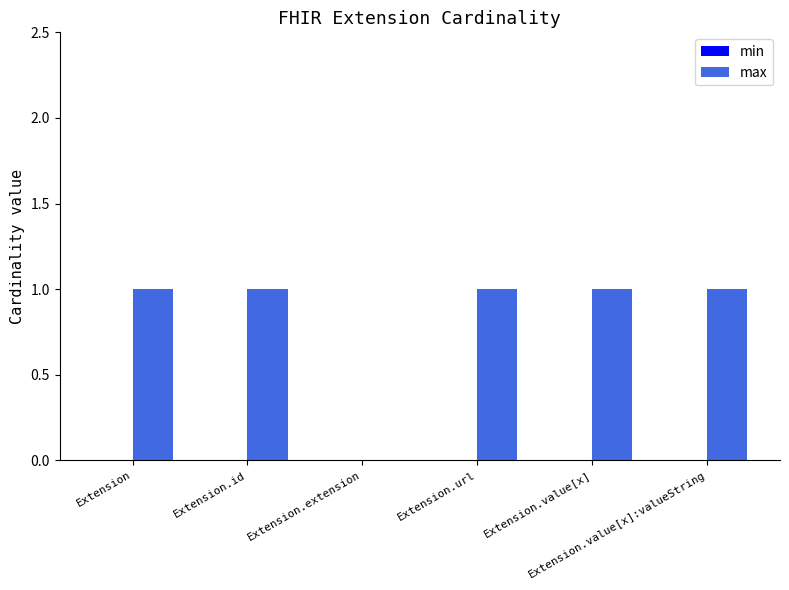

What is the sum of all values?

5